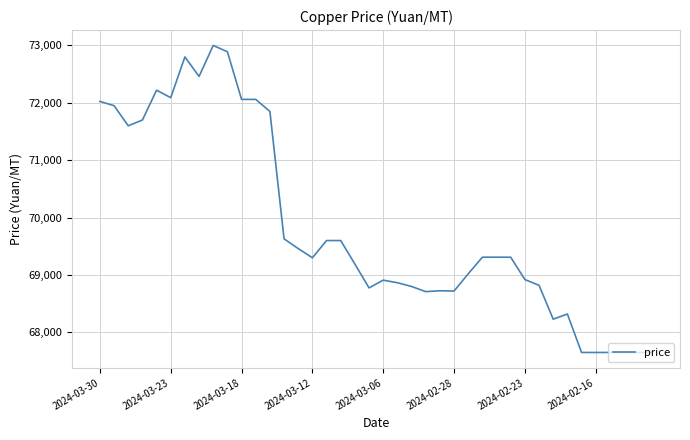

What is the smallest value displayed?

67650